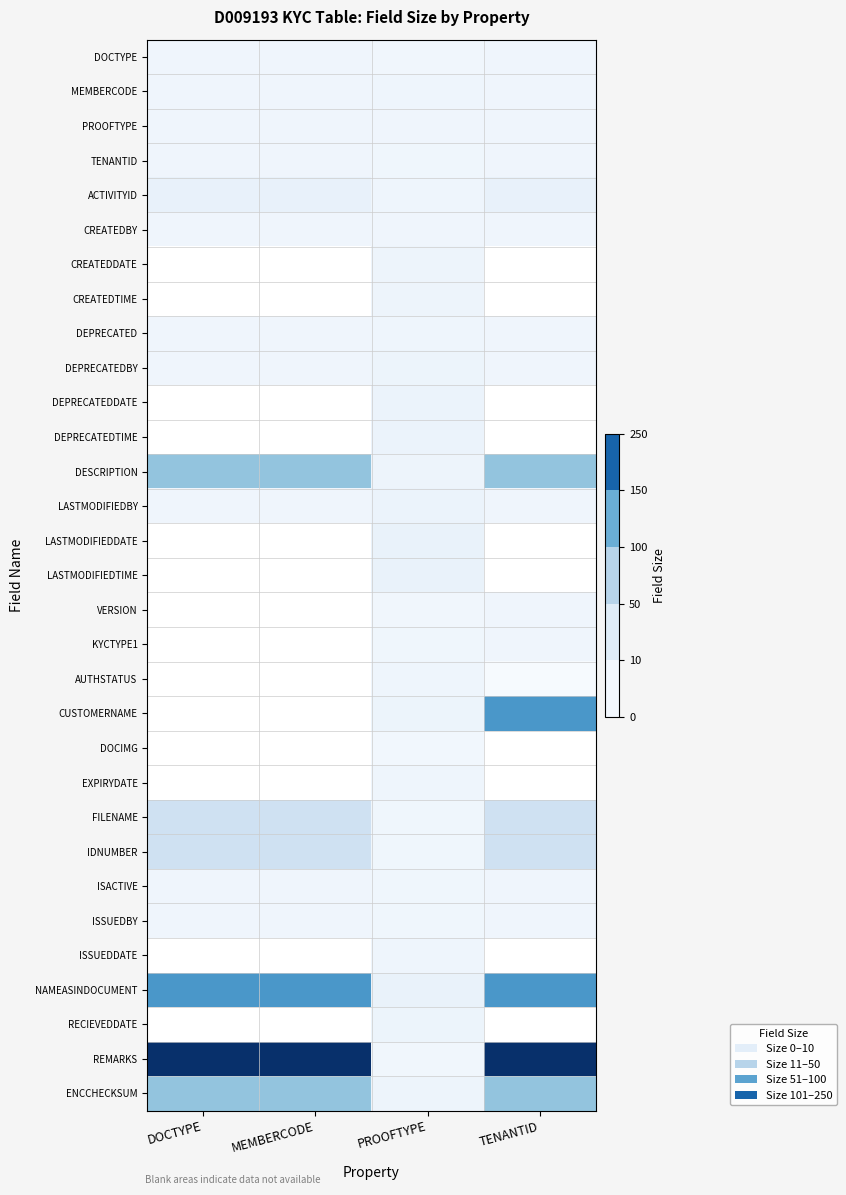

Which category has the lowest value across all series?

TENANTID